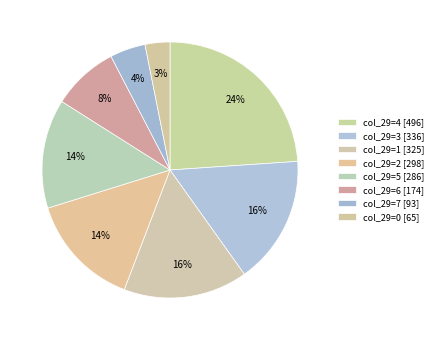

Count the number of slices in the pie.

8